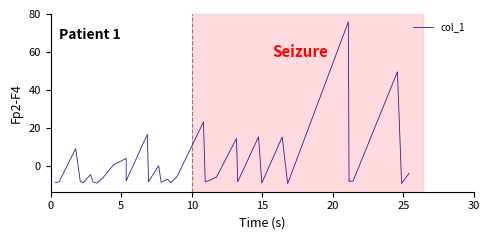

Reading right to left, extract all data points from this chart.

-3.8	-9.2	49.6	-8.0	-8.0	-8.0	-7.8	-8.0	75.9	-9.2	15.3	-8.9	15.4	-8.3	14.5	-5.8	-7.3	-8.3	23.2	-5.7	-8.7	-6.9	-8.6	0.2	-8.2	16.7	-7.8	4.1	0.6	-6.1	-9.0	-8.3	-4.4	-8.9	-8.1	9.1	-8.0	-8.1	-8.6	-8.6